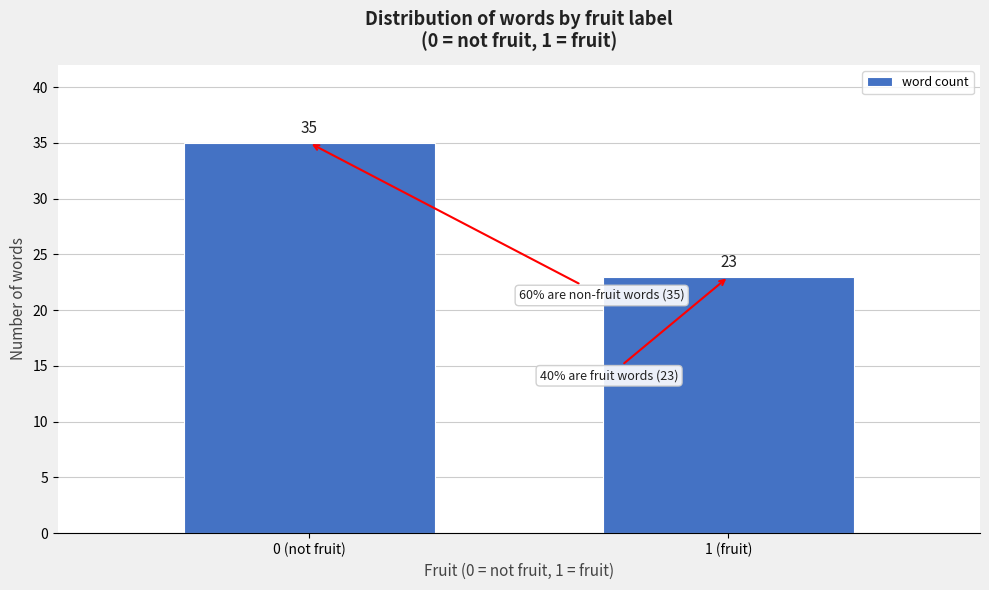

Reading left to right, what are all the values shown in this chart?

35	23